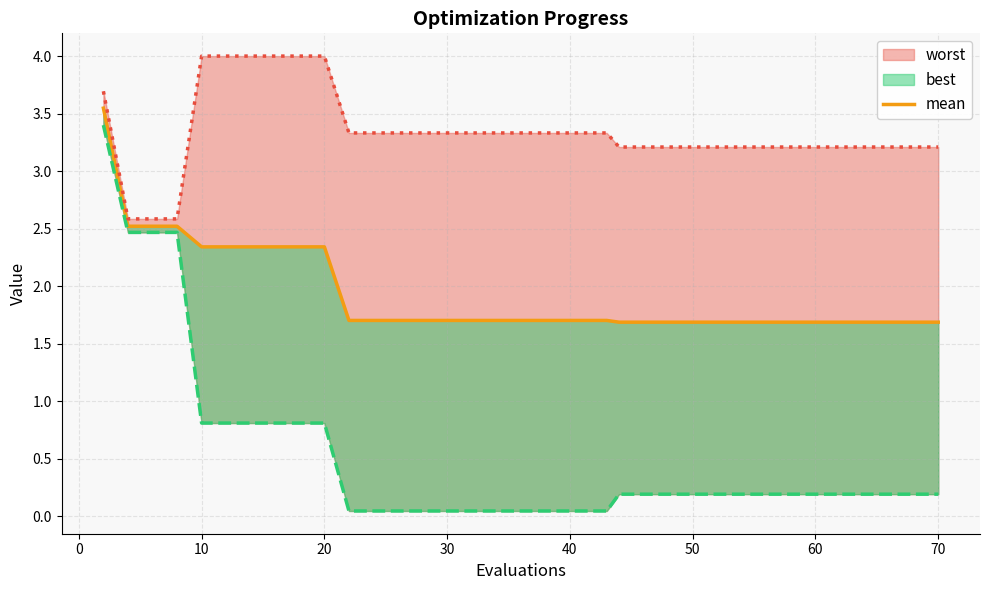

The chart shows a value of 0.7 at 40. True or false?

False